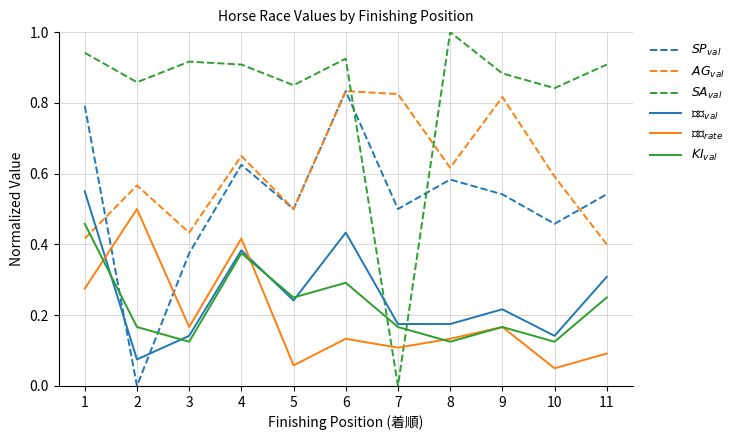

True or false: $SA_{val}$ has a value of 1.5 at 2.

False